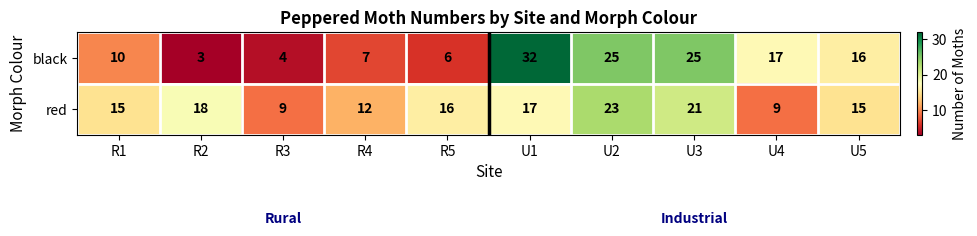

Reading left to right, list all the values displayed in this chart.

black: R1=10	R2=3	R3=4	R4=7	R5=6	U1=32	U2=25	U3=25	U4=17	U5=16
red: R1=15	R2=18	R3=9	R4=12	R5=16	U1=17	U2=23	U3=21	U4=9	U5=15